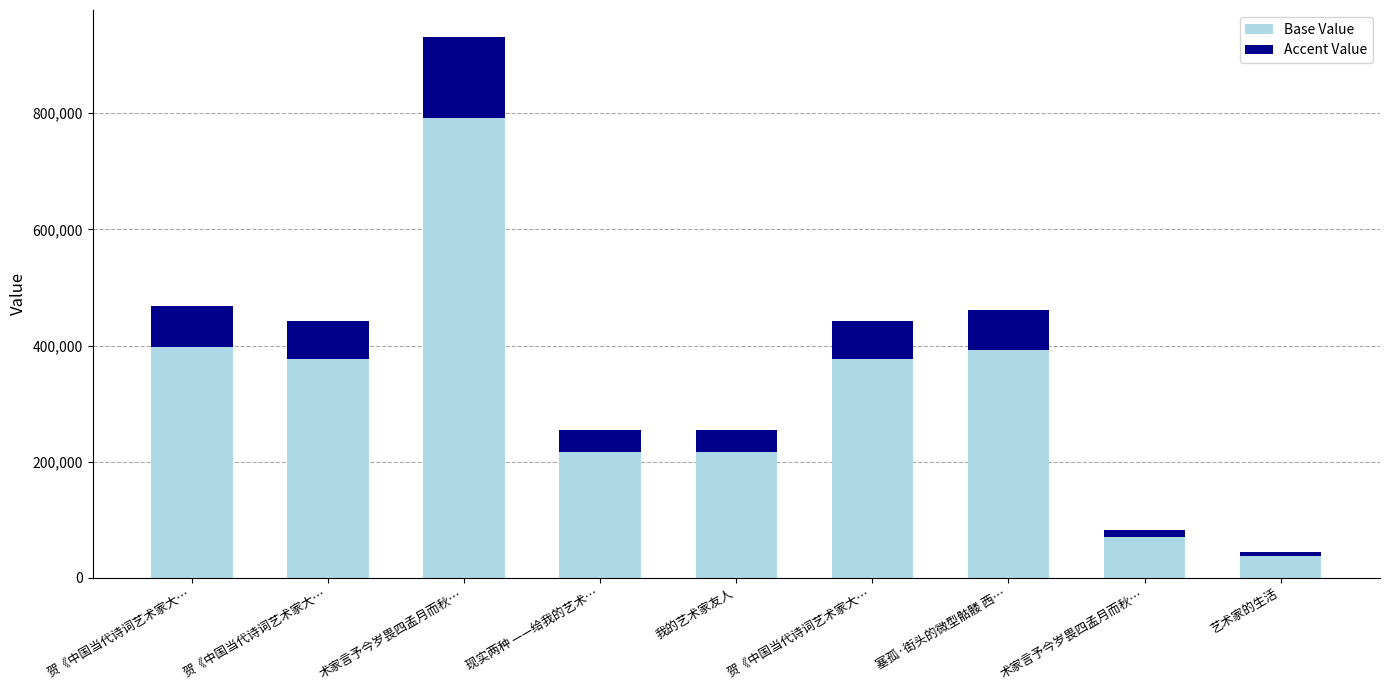

Does the chart contain any negative values?

No